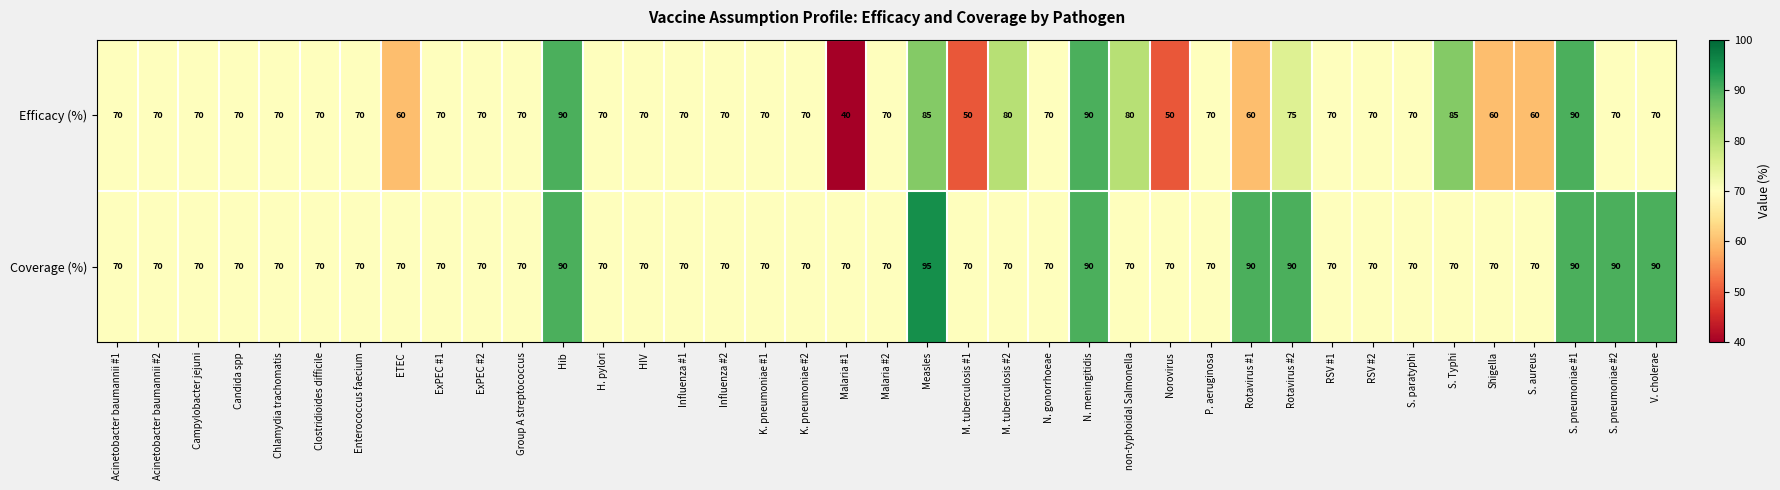

The Coverage (%) series shows 70 at ExPEC #2. True or false?

True